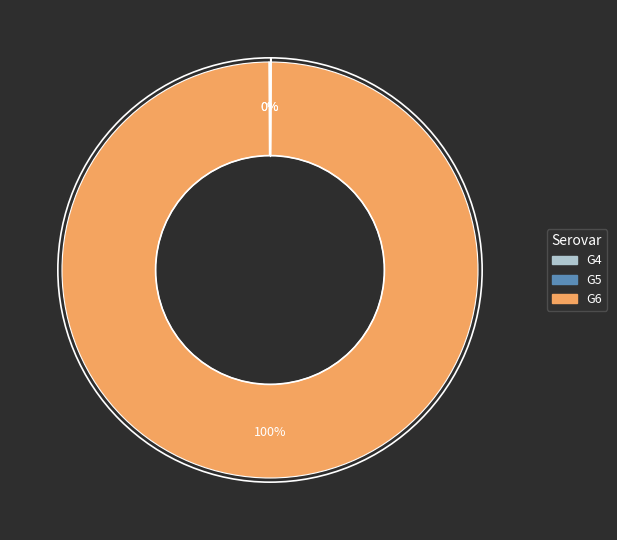

Which slice is the largest?

G6